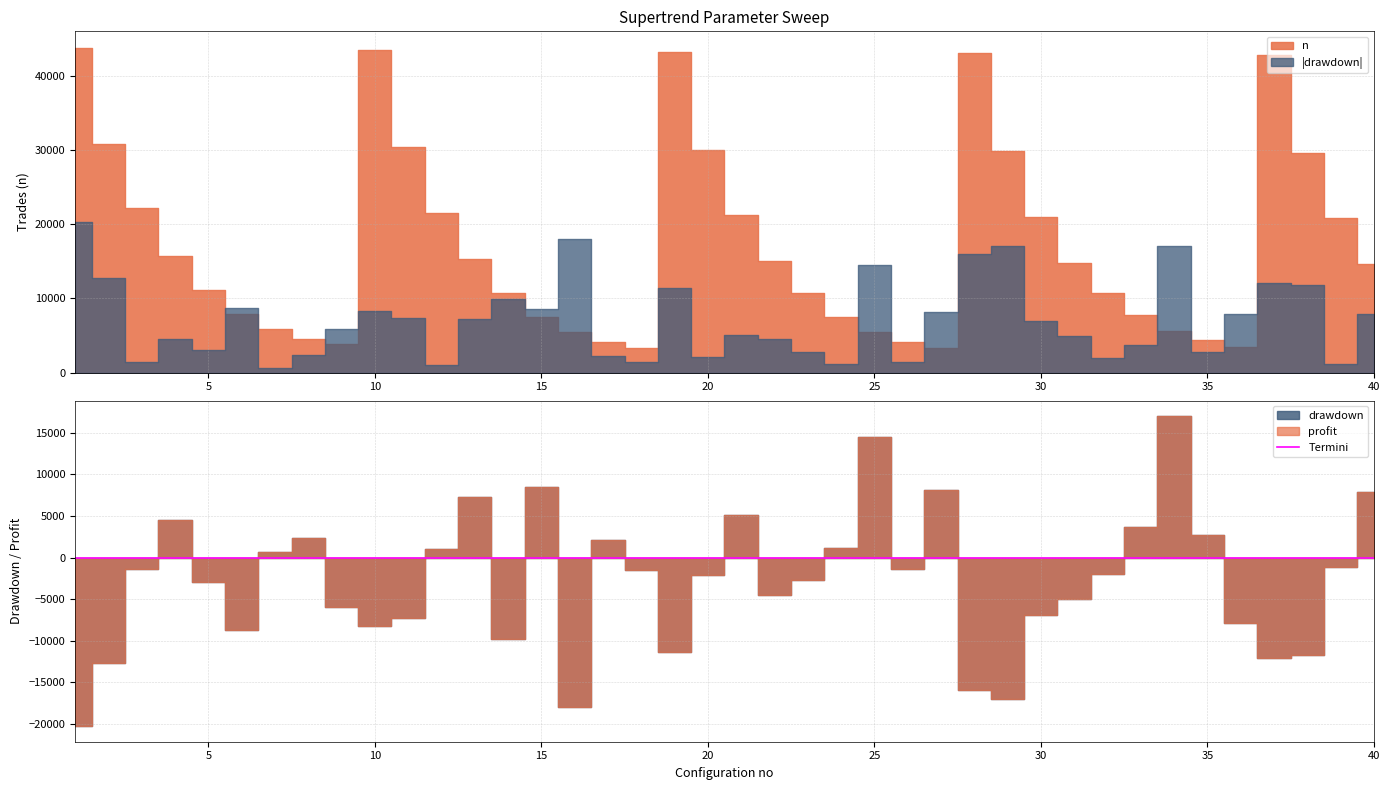

Where is the first local maximum for drawdown?

4